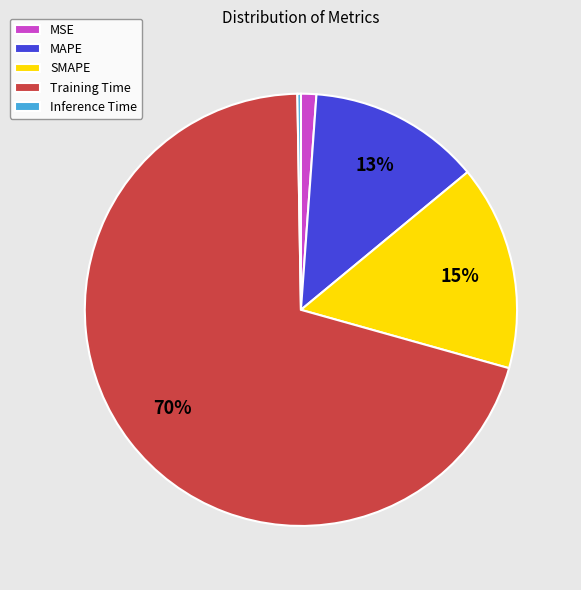

Combined, do SMAPE and MSE account for over 50%?

No